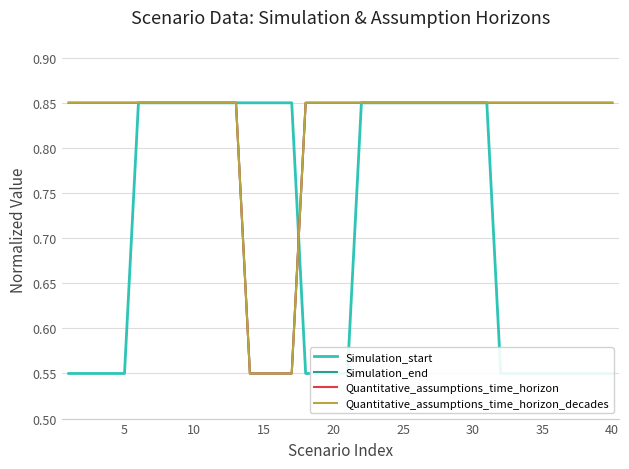

Which has a higher value, 15 or 20?

15